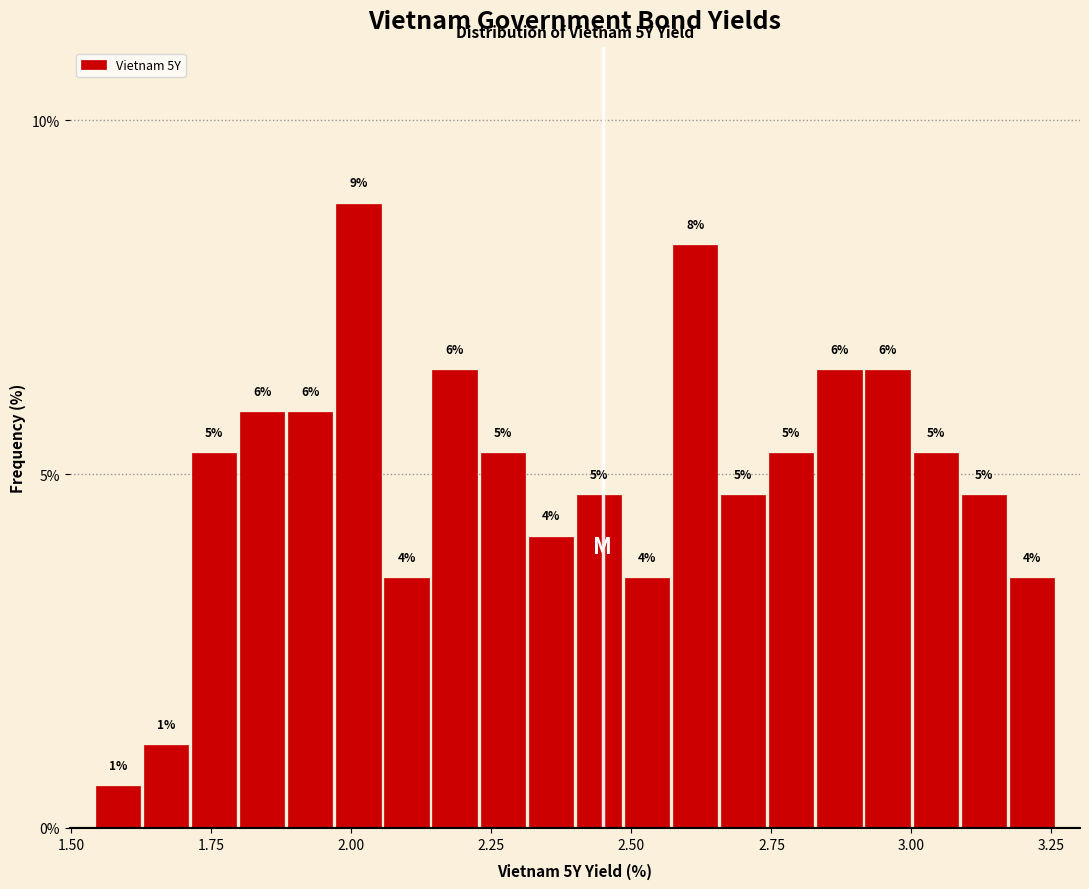

Around what value on the x-axis is the tallest bar? Give the approximate position of its centre, as read against the axis.

2.00